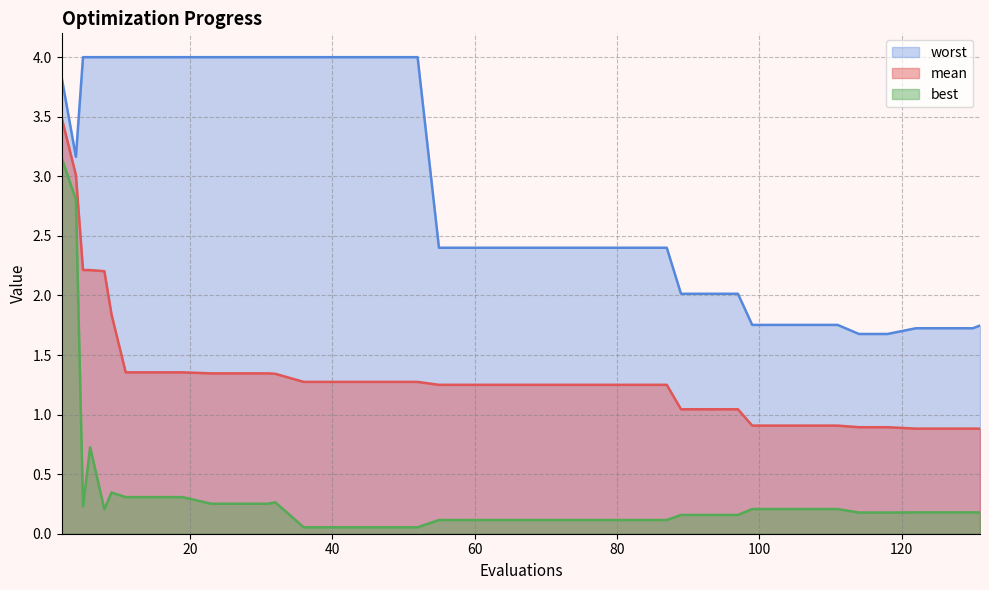

How many lines are shown in the chart?

3